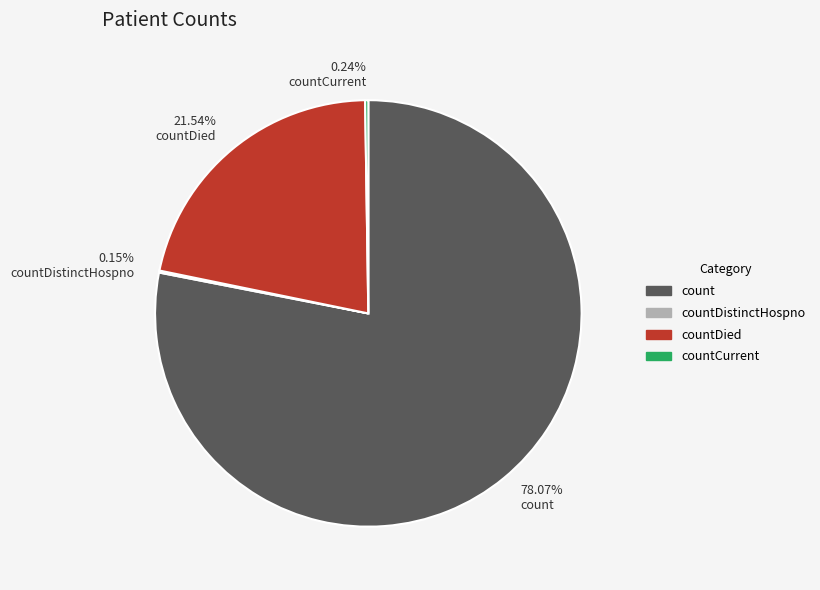

Which slice is the largest?

count